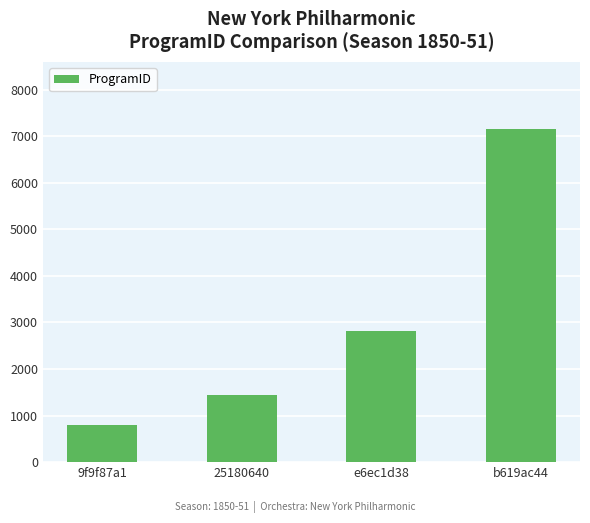

What is the ratio of the value at e6ec1d38 to the value at 25180640?

1.9